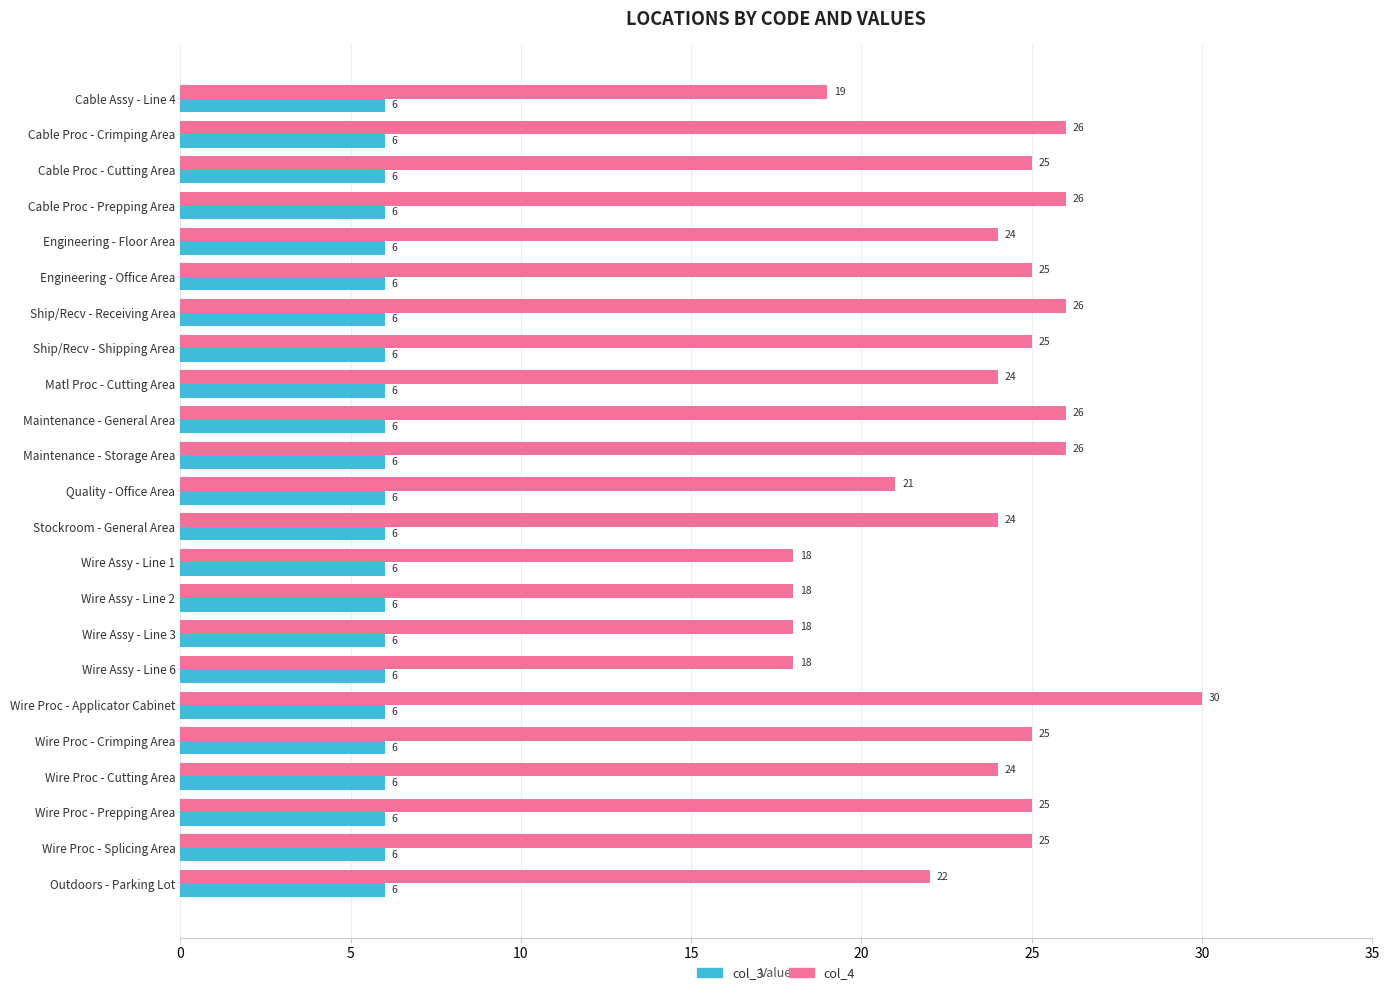

What value does the col_4 series have at Quality - Office Area?

21